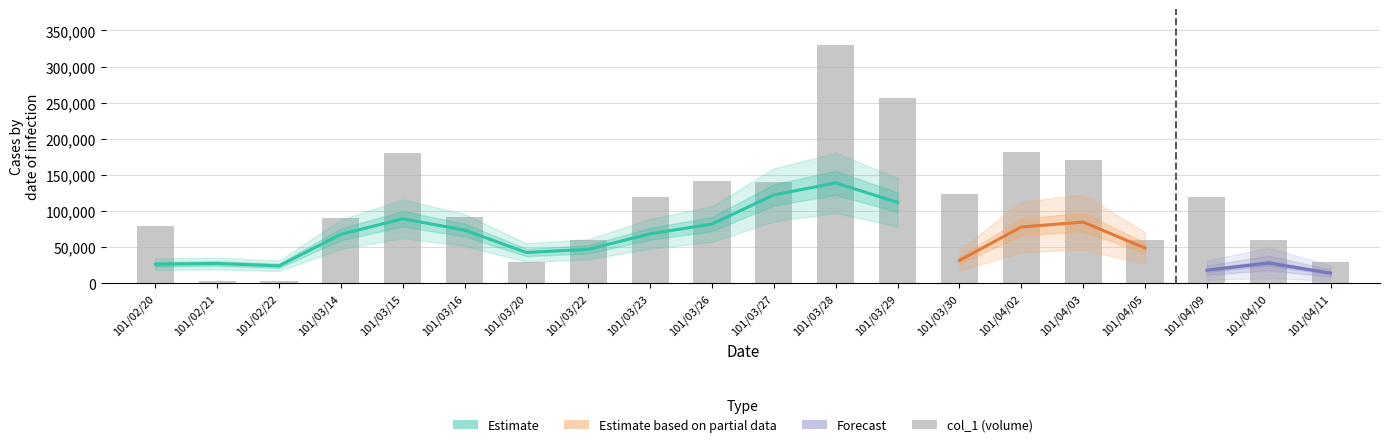

Between 5 and 12, which series saw the biggest shift?

col_1